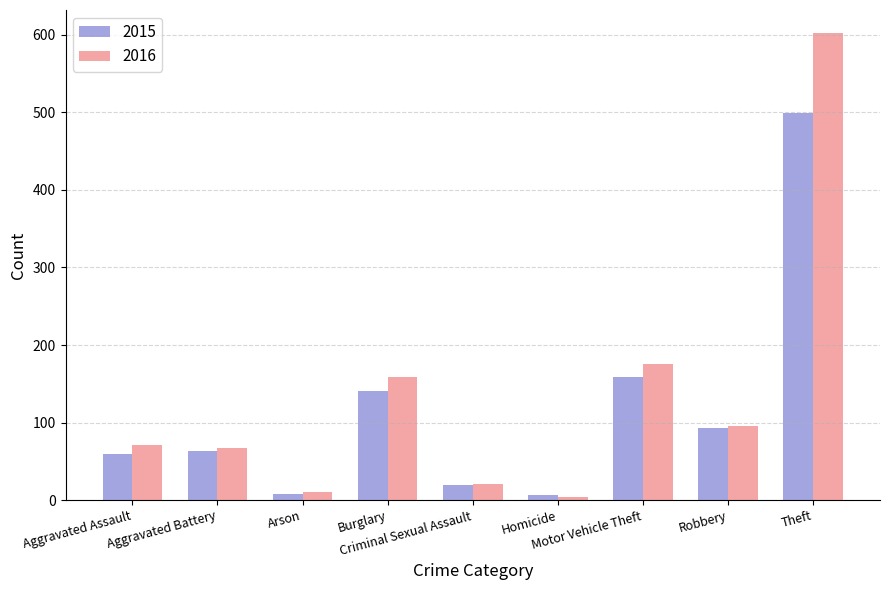

What is the sum of all 2016 values?

1206